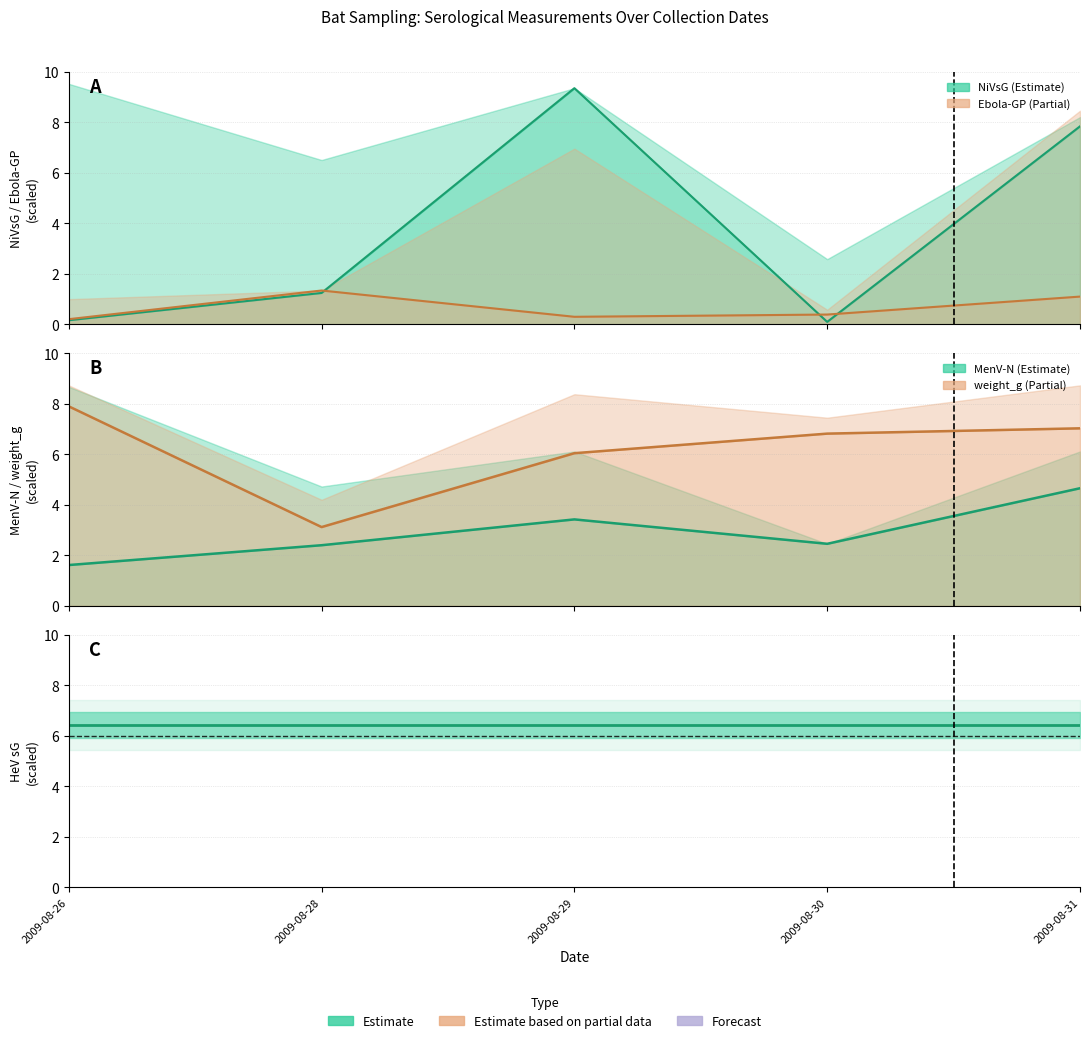

What is the value of the weight_g point at the 5th from the left?

7.0